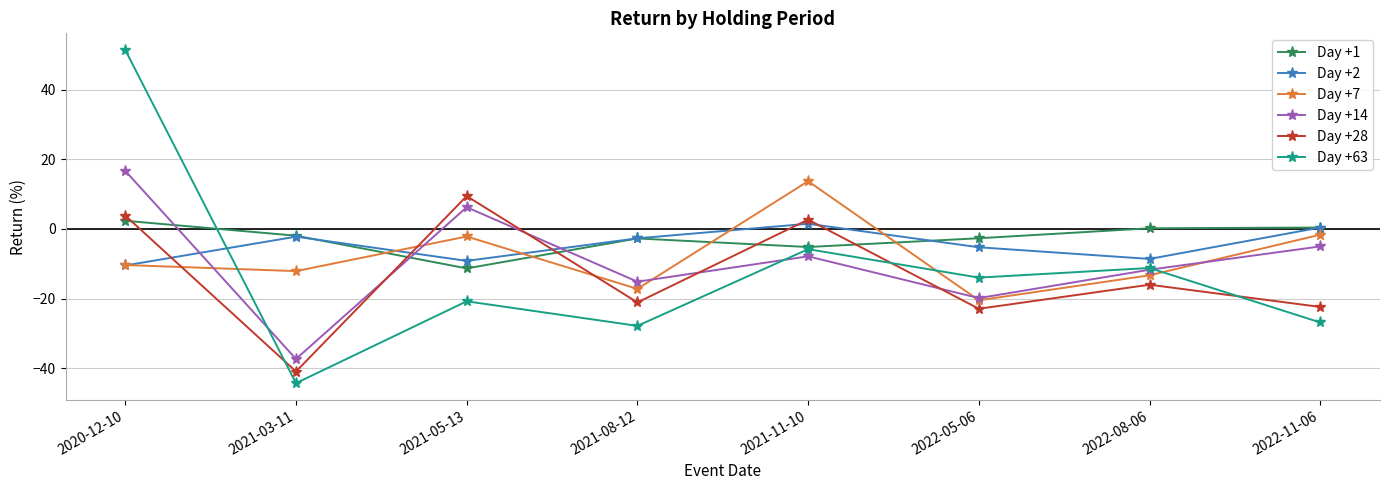

Between 2021-11-10 and 2022-11-06, which series saw the biggest shift?

Day +28